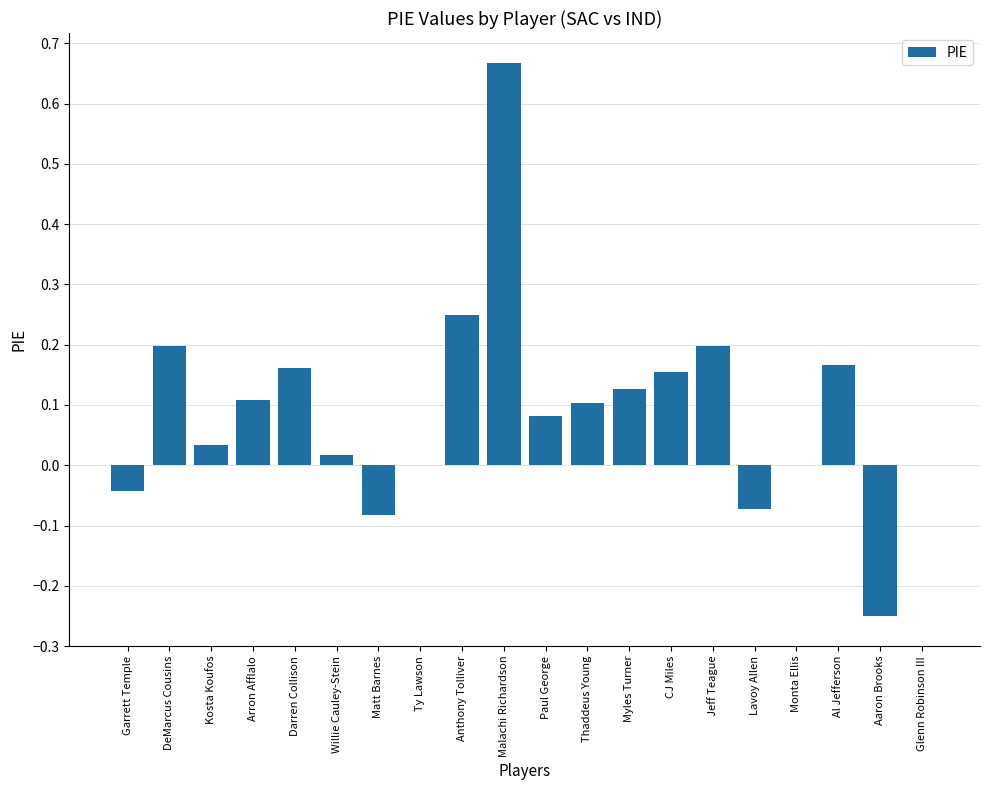

Where does the data first go above 0?

DeMarcus Cousins